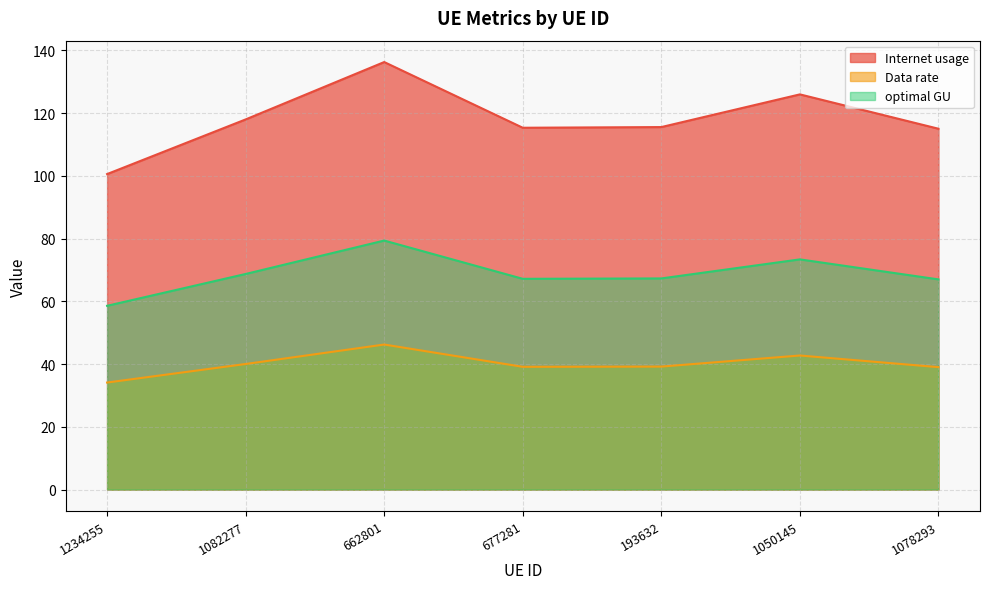

True or false: Data rate has a value of 63.8 at 1078293.

False